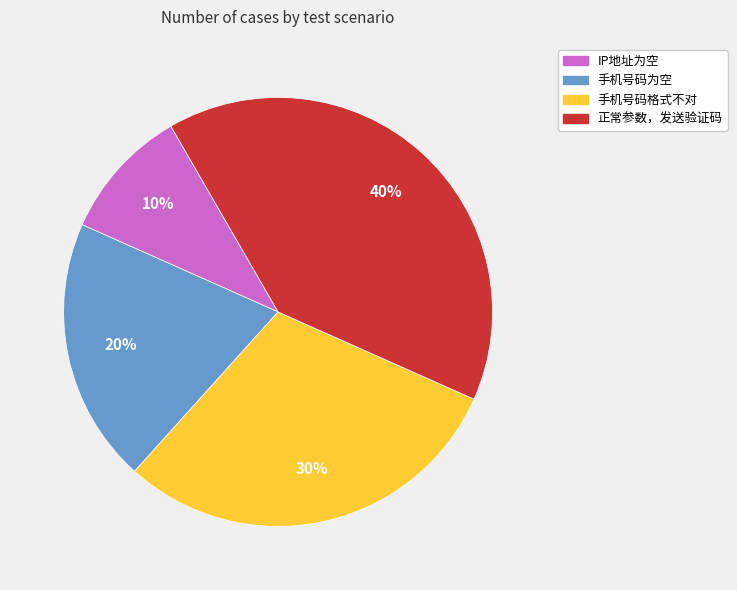

Is the sum of IP地址为空 and 手机号码为空 greater than half?

No